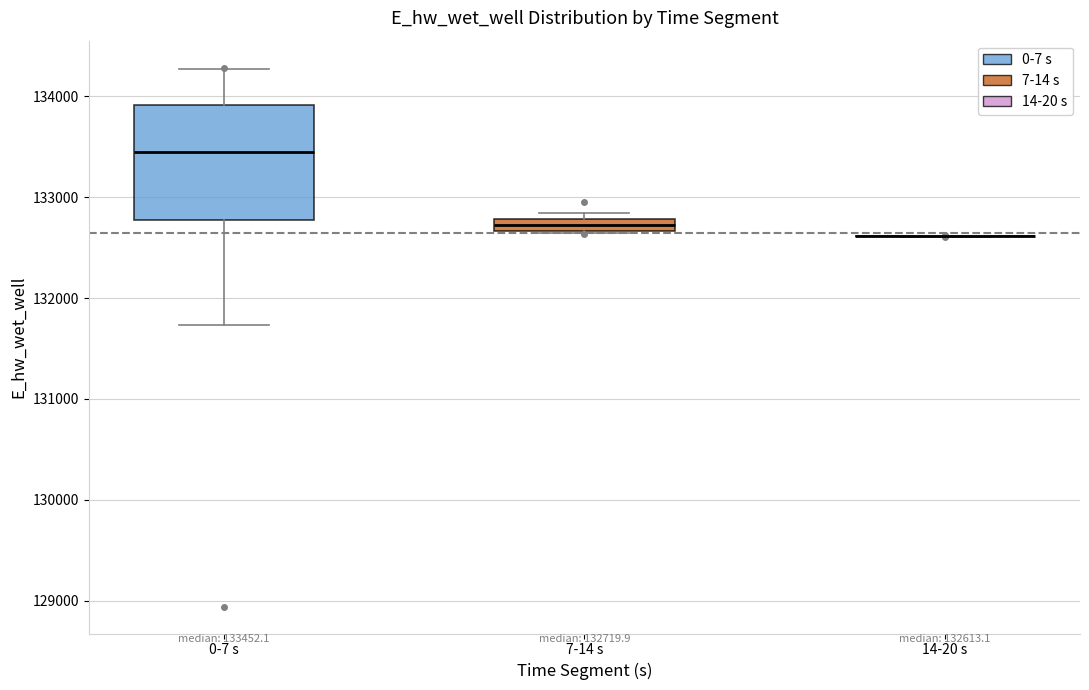

Which box is the tallest, from its lower edge to its upper edge?

0-7 s